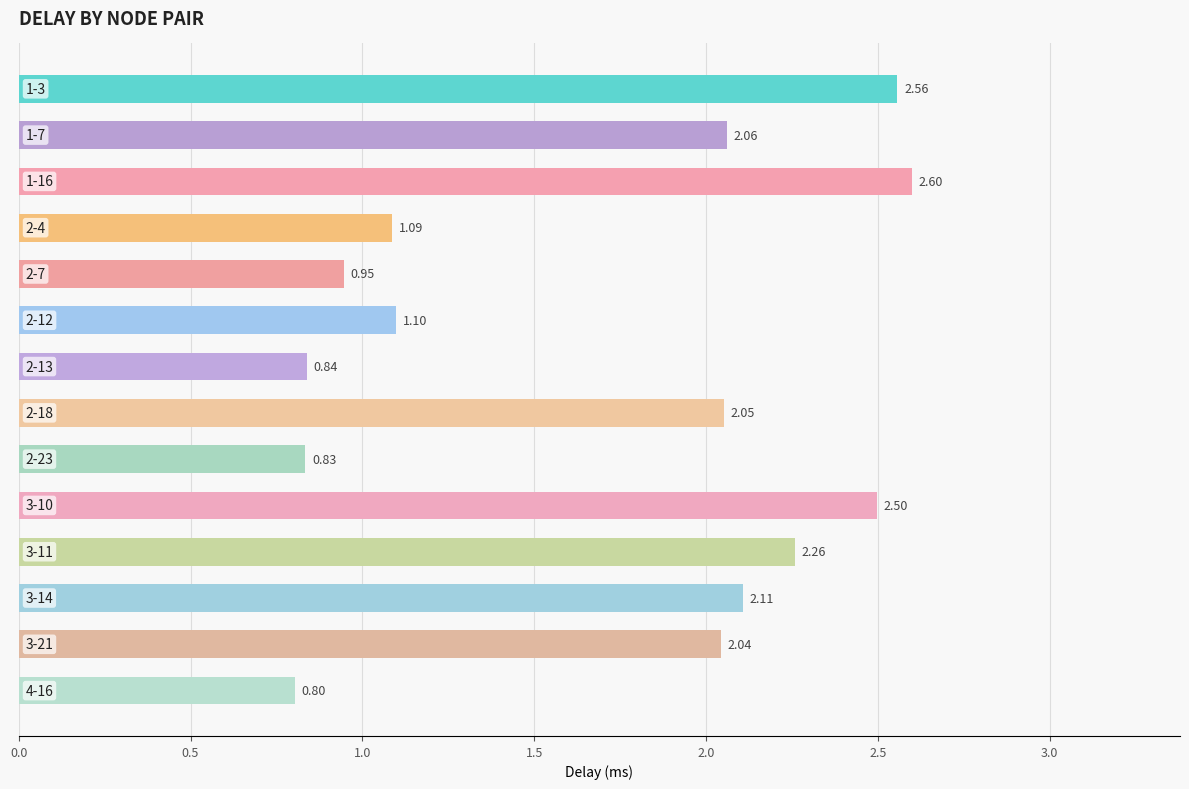

How many values are below 2?

6